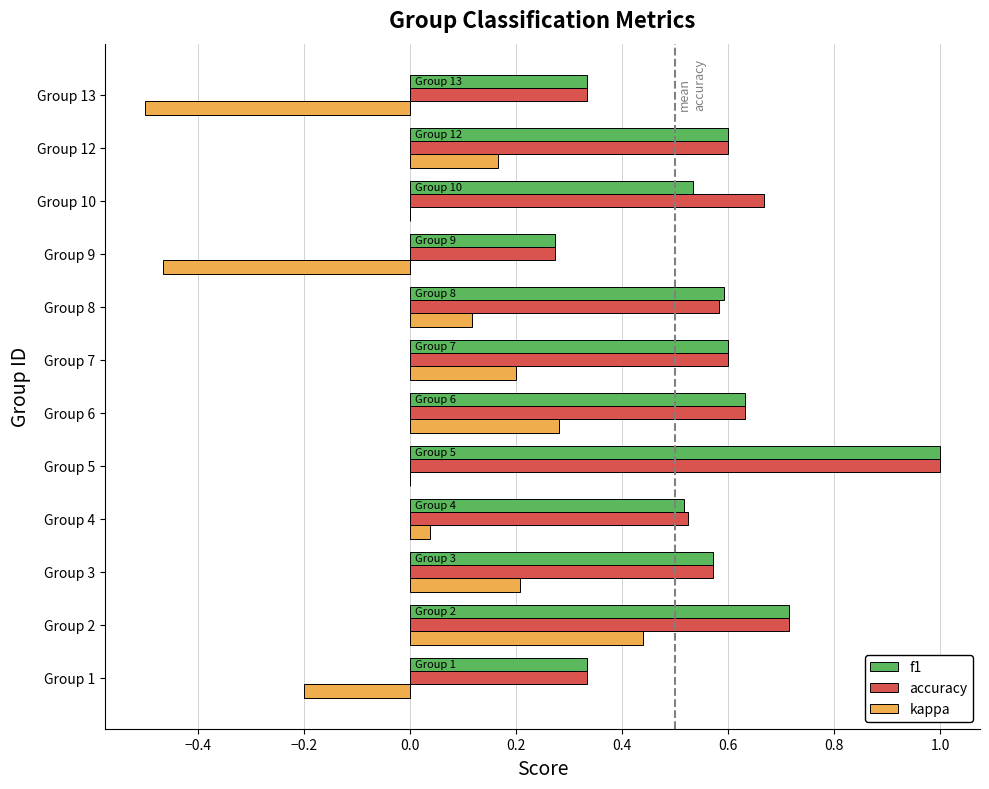

Is it true that accuracy equals 1.2 at Group 2?

False